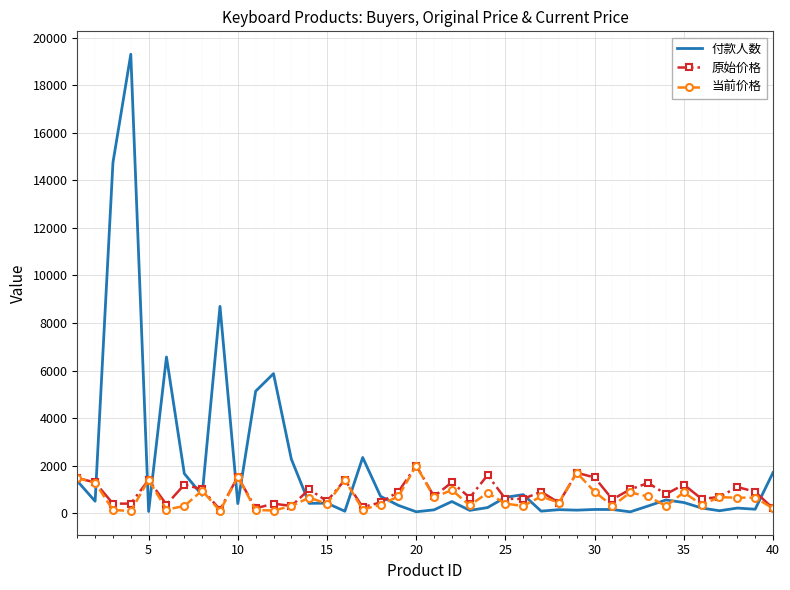

Which series has the widest spread of values?

付款人数